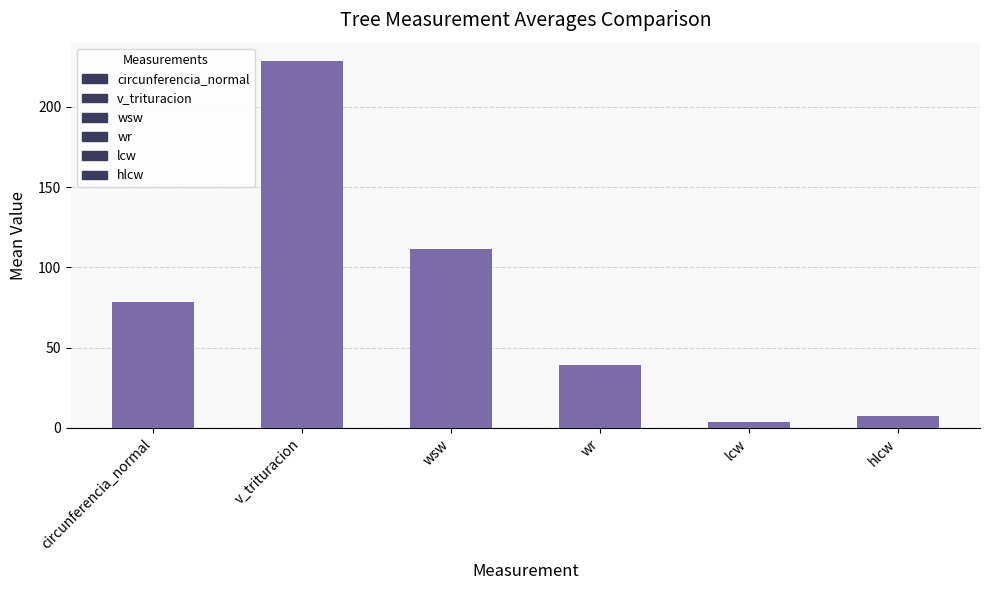

True or false: v_trituracion has a value of 174.3 at 19_274_5.

False